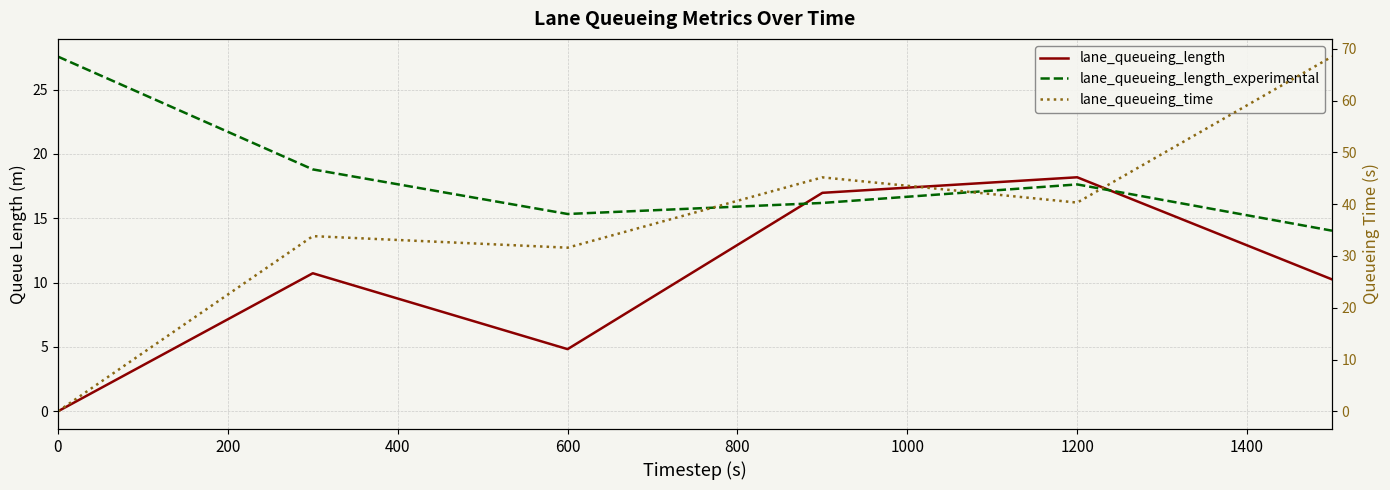

Which series changed the most between 200 and 1000?

lane_queueing_time